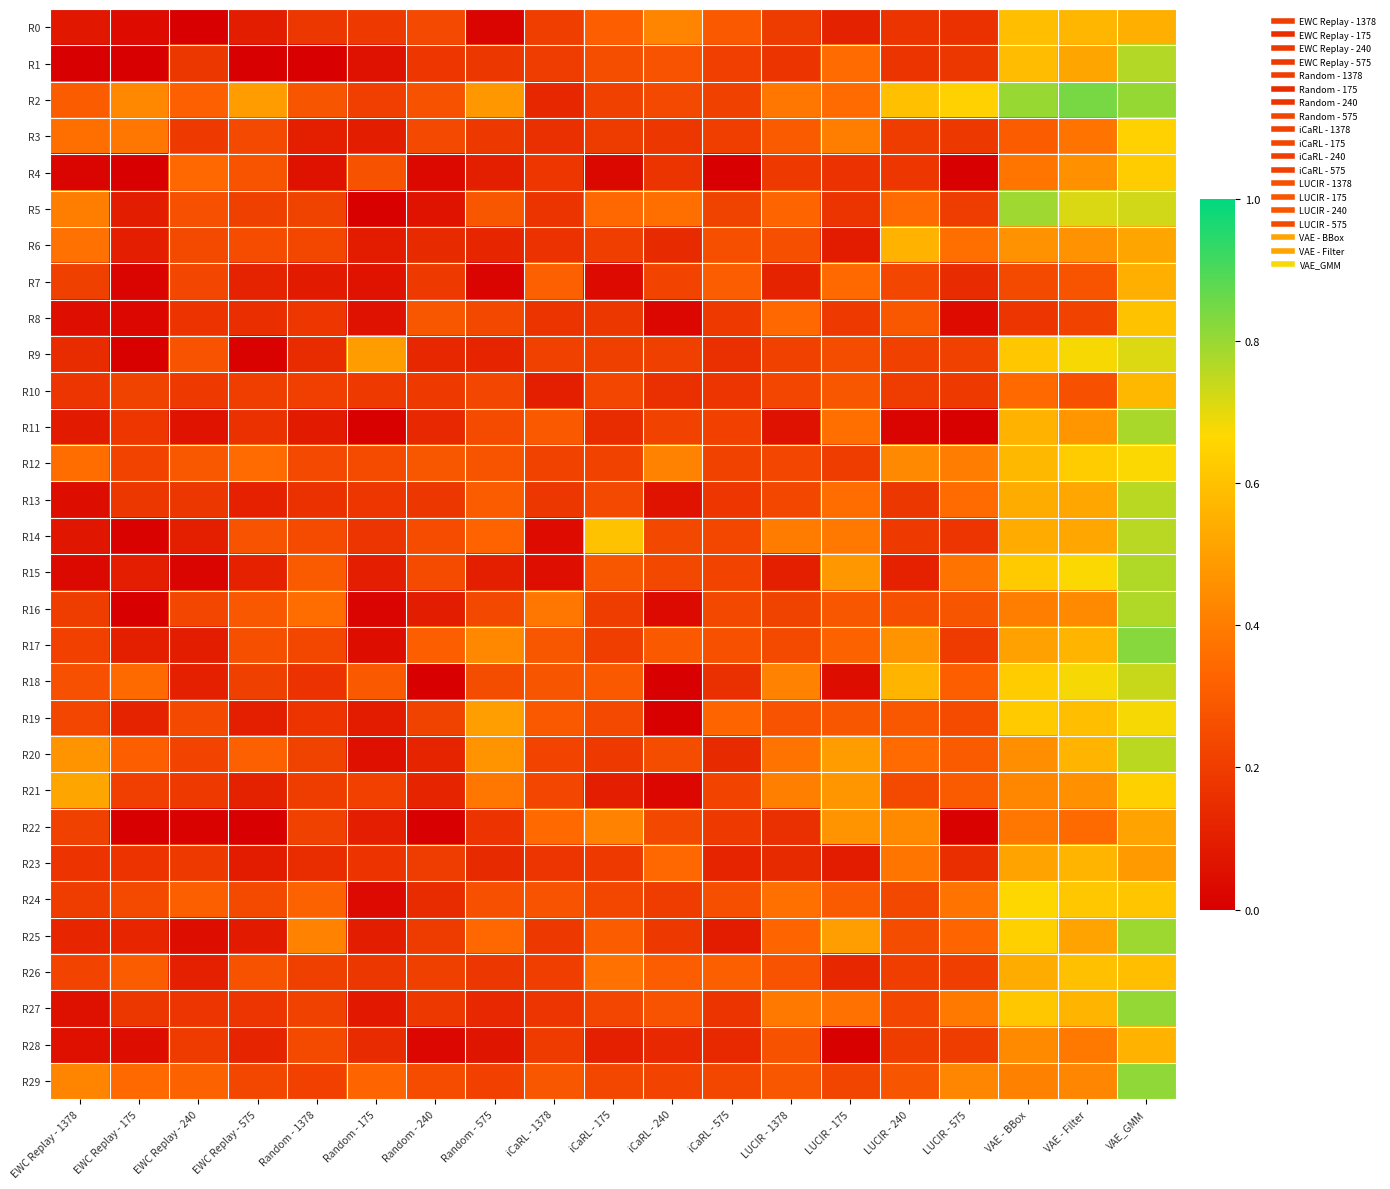

Reading right to left, extract all data points from this chart.

R0: VAE_GMM=0.5	VAE - Filter=0.6	VAE - BBox=0.6	LUCIR - 575=0.2	LUCIR - 240=0.2	LUCIR - 175=0.1	LUCIR - 1378=0.2	iCaRL - 575=0.3	iCaRL - 240=0.4	iCaRL - 175=0.3	iCaRL - 1378=0.2	Random - 575=0.0	Random - 240=0.2	Random - 175=0.2	Random - 1378=0.2	EWC Replay - 575=0.1	EWC Replay - 240=0.0	EWC Replay - 175=0.0	EWC Replay - 1378=0.1
R1: VAE_GMM=0.8	VAE - Filter=0.5	VAE - BBox=0.6	LUCIR - 575=0.2	LUCIR - 240=0.2	LUCIR - 175=0.4	LUCIR - 1378=0.2	iCaRL - 575=0.2	iCaRL - 240=0.3	iCaRL - 175=0.3	iCaRL - 1378=0.2	Random - 575=0.2	Random - 240=0.2	Random - 175=0.1	Random - 1378=0.0	EWC Replay - 575=0.0	EWC Replay - 240=0.2	EWC Replay - 175=0.0	EWC Replay - 1378=0.0
R2: VAE_GMM=0.8	VAE - Filter=0.8	VAE - BBox=0.8	LUCIR - 575=0.6	LUCIR - 240=0.6	LUCIR - 175=0.3	LUCIR - 1378=0.4	iCaRL - 575=0.2	iCaRL - 240=0.2	iCaRL - 175=0.2	iCaRL - 1378=0.1	Random - 575=0.5	Random - 240=0.3	Random - 175=0.2	Random - 1378=0.3	EWC Replay - 575=0.5	EWC Replay - 240=0.3	EWC Replay - 175=0.4	EWC Replay - 1378=0.3
R3: VAE_GMM=0.6	VAE - Filter=0.4	VAE - BBox=0.3	LUCIR - 575=0.2	LUCIR - 240=0.2	LUCIR - 175=0.4	LUCIR - 1378=0.3	iCaRL - 575=0.2	iCaRL - 240=0.2	iCaRL - 175=0.2	iCaRL - 1378=0.2	Random - 575=0.2	Random - 240=0.2	Random - 175=0.1	Random - 1378=0.1	EWC Replay - 575=0.2	EWC Replay - 240=0.2	EWC Replay - 175=0.4	EWC Replay - 1378=0.4
R4: VAE_GMM=0.6	VAE - Filter=0.5	VAE - BBox=0.4	LUCIR - 575=0.0	LUCIR - 240=0.2	LUCIR - 175=0.2	LUCIR - 1378=0.2	iCaRL - 575=0.0	iCaRL - 240=0.2	iCaRL - 175=0.0	iCaRL - 1378=0.2	Random - 575=0.1	Random - 240=0.0	Random - 175=0.3	Random - 1378=0.1	EWC Replay - 575=0.3	EWC Replay - 240=0.3	EWC Replay - 175=0.0	EWC Replay - 1378=0.0
R5: VAE_GMM=0.7	VAE - Filter=0.7	VAE - BBox=0.8	LUCIR - 575=0.2	LUCIR - 240=0.3	LUCIR - 175=0.2	LUCIR - 1378=0.3	iCaRL - 575=0.2	iCaRL - 240=0.4	iCaRL - 175=0.3	iCaRL - 1378=0.2	Random - 575=0.3	Random - 240=0.1	Random - 175=0.0	Random - 1378=0.2	EWC Replay - 575=0.2	EWC Replay - 240=0.3	EWC Replay - 175=0.1	EWC Replay - 1378=0.4
R6: VAE_GMM=0.5	VAE - Filter=0.5	VAE - BBox=0.5	LUCIR - 575=0.4	LUCIR - 240=0.6	LUCIR - 175=0.1	LUCIR - 1378=0.3	iCaRL - 575=0.3	iCaRL - 240=0.1	iCaRL - 175=0.2	iCaRL - 1378=0.2	Random - 575=0.1	Random - 240=0.1	Random - 175=0.1	Random - 1378=0.2	EWC Replay - 575=0.2	EWC Replay - 240=0.2	EWC Replay - 175=0.1	EWC Replay - 1378=0.4
R7: VAE_GMM=0.5	VAE - Filter=0.3	VAE - BBox=0.2	LUCIR - 575=0.1	LUCIR - 240=0.2	LUCIR - 175=0.3	LUCIR - 1378=0.1	iCaRL - 575=0.3	iCaRL - 240=0.2	iCaRL - 175=0.0	iCaRL - 1378=0.3	Random - 575=0.0	Random - 240=0.2	Random - 175=0.1	Random - 1378=0.1	EWC Replay - 575=0.1	EWC Replay - 240=0.2	EWC Replay - 175=0.0	EWC Replay - 1378=0.2
R8: VAE_GMM=0.6	VAE - Filter=0.2	VAE - BBox=0.2	LUCIR - 575=0.0	LUCIR - 240=0.3	LUCIR - 175=0.2	LUCIR - 1378=0.3	iCaRL - 575=0.2	iCaRL - 240=0.0	iCaRL - 175=0.2	iCaRL - 1378=0.2	Random - 575=0.2	Random - 240=0.3	Random - 175=0.1	Random - 1378=0.2	EWC Replay - 575=0.2	EWC Replay - 240=0.2	EWC Replay - 175=0.0	EWC Replay - 1378=0.0
R9: VAE_GMM=0.7	VAE - Filter=0.7	VAE - BBox=0.6	LUCIR - 575=0.2	LUCIR - 240=0.2	LUCIR - 175=0.3	LUCIR - 1378=0.2	iCaRL - 575=0.2	iCaRL - 240=0.2	iCaRL - 175=0.2	iCaRL - 1378=0.2	Random - 575=0.1	Random - 240=0.1	Random - 175=0.5	Random - 1378=0.1	EWC Replay - 575=0.0	EWC Replay - 240=0.3	EWC Replay - 175=0.0	EWC Replay - 1378=0.1
R10: VAE_GMM=0.6	VAE - Filter=0.3	VAE - BBox=0.3	LUCIR - 575=0.2	LUCIR - 240=0.2	LUCIR - 175=0.3	LUCIR - 1378=0.2	iCaRL - 575=0.2	iCaRL - 240=0.2	iCaRL - 175=0.2	iCaRL - 1378=0.1	Random - 575=0.2	Random - 240=0.2	Random - 175=0.2	Random - 1378=0.2	EWC Replay - 575=0.2	EWC Replay - 240=0.2	EWC Replay - 175=0.2	EWC Replay - 1378=0.2
R11: VAE_GMM=0.8	VAE - Filter=0.5	VAE - BBox=0.6	LUCIR - 575=0.0	LUCIR - 240=0.0	LUCIR - 175=0.4	LUCIR - 1378=0.1	iCaRL - 575=0.2	iCaRL - 240=0.2	iCaRL - 175=0.1	iCaRL - 1378=0.3	Random - 575=0.2	Random - 240=0.1	Random - 175=0.0	Random - 1378=0.1	EWC Replay - 575=0.2	EWC Replay - 240=0.1	EWC Replay - 175=0.2	EWC Replay - 1378=0.1
R12: VAE_GMM=0.7	VAE - Filter=0.6	VAE - BBox=0.6	LUCIR - 575=0.4	LUCIR - 240=0.4	LUCIR - 175=0.2	LUCIR - 1378=0.2	iCaRL - 575=0.2	iCaRL - 240=0.4	iCaRL - 175=0.2	iCaRL - 1378=0.2	Random - 575=0.3	Random - 240=0.3	Random - 175=0.2	Random - 1378=0.2	EWC Replay - 575=0.4	EWC Replay - 240=0.3	EWC Replay - 175=0.2	EWC Replay - 1378=0.4
R13: VAE_GMM=0.8	VAE - Filter=0.5	VAE - BBox=0.5	LUCIR - 575=0.4	LUCIR - 240=0.2	LUCIR - 175=0.4	LUCIR - 1378=0.2	iCaRL - 575=0.2	iCaRL - 240=0.1	iCaRL - 175=0.2	iCaRL - 1378=0.2	Random - 575=0.3	Random - 240=0.2	Random - 175=0.2	Random - 1378=0.2	EWC Replay - 575=0.1	EWC Replay - 240=0.2	EWC Replay - 175=0.2	EWC Replay - 1378=0.0
R14: VAE_GMM=0.8	VAE - Filter=0.5	VAE - BBox=0.5	LUCIR - 575=0.2	LUCIR - 240=0.2	LUCIR - 175=0.4	LUCIR - 1378=0.4	iCaRL - 575=0.2	iCaRL - 240=0.2	iCaRL - 175=0.6	iCaRL - 1378=0.0	Random - 575=0.3	Random - 240=0.3	Random - 175=0.2	Random - 1378=0.2	EWC Replay - 575=0.3	EWC Replay - 240=0.1	EWC Replay - 175=0.0	EWC Replay - 1378=0.1
R15: VAE_GMM=0.8	VAE - Filter=0.7	VAE - BBox=0.6	LUCIR - 575=0.4	LUCIR - 240=0.1	LUCIR - 175=0.5	LUCIR - 1378=0.1	iCaRL - 575=0.2	iCaRL - 240=0.2	iCaRL - 175=0.3	iCaRL - 1378=0.1	Random - 575=0.1	Random - 240=0.2	Random - 175=0.1	Random - 1378=0.3	EWC Replay - 575=0.1	EWC Replay - 240=0.0	EWC Replay - 175=0.1	EWC Replay - 1378=0.0
R16: VAE_GMM=0.8	VAE - Filter=0.4	VAE - BBox=0.4	LUCIR - 575=0.3	LUCIR - 240=0.3	LUCIR - 175=0.3	LUCIR - 1378=0.2	iCaRL - 575=0.2	iCaRL - 240=0.0	iCaRL - 175=0.2	iCaRL - 1378=0.4	Random - 575=0.2	Random - 240=0.1	Random - 175=0.0	Random - 1378=0.4	EWC Replay - 575=0.3	EWC Replay - 240=0.2	EWC Replay - 175=0.0	EWC Replay - 1378=0.2
R17: VAE_GMM=0.8	VAE - Filter=0.6	VAE - BBox=0.5	LUCIR - 575=0.2	LUCIR - 240=0.5	LUCIR - 175=0.3	LUCIR - 1378=0.2	iCaRL - 575=0.3	iCaRL - 240=0.3	iCaRL - 175=0.2	iCaRL - 1378=0.3	Random - 575=0.4	Random - 240=0.3	Random - 175=0.0	Random - 1378=0.2	EWC Replay - 575=0.3	EWC Replay - 240=0.1	EWC Replay - 175=0.1	EWC Replay - 1378=0.2
R18: VAE_GMM=0.7	VAE - Filter=0.7	VAE - BBox=0.6	LUCIR - 575=0.3	LUCIR - 240=0.6	LUCIR - 175=0.0	LUCIR - 1378=0.4	iCaRL - 575=0.2	iCaRL - 240=0.0	iCaRL - 175=0.3	iCaRL - 1378=0.3	Random - 575=0.3	Random - 240=0.0	Random - 175=0.3	Random - 1378=0.2	EWC Replay - 575=0.2	EWC Replay - 240=0.1	EWC Replay - 175=0.3	EWC Replay - 1378=0.3
R19: VAE_GMM=0.7	VAE - Filter=0.6	VAE - BBox=0.6	LUCIR - 575=0.2	LUCIR - 240=0.3	LUCIR - 175=0.3	LUCIR - 1378=0.3	iCaRL - 575=0.3	iCaRL - 240=0.0	iCaRL - 175=0.2	iCaRL - 1378=0.3	Random - 575=0.5	Random - 240=0.2	Random - 175=0.1	Random - 1378=0.2	EWC Replay - 575=0.1	EWC Replay - 240=0.2	EWC Replay - 175=0.1	EWC Replay - 1378=0.2
R20: VAE_GMM=0.8	VAE - Filter=0.6	VAE - BBox=0.5	LUCIR - 575=0.3	LUCIR - 240=0.3	LUCIR - 175=0.5	LUCIR - 1378=0.4	iCaRL - 575=0.1	iCaRL - 240=0.3	iCaRL - 175=0.2	iCaRL - 1378=0.2	Random - 575=0.5	Random - 240=0.1	Random - 175=0.1	Random - 1378=0.2	EWC Replay - 575=0.3	EWC Replay - 240=0.2	EWC Replay - 175=0.3	EWC Replay - 1378=0.5
R21: VAE_GMM=0.6	VAE - Filter=0.5	VAE - BBox=0.4	LUCIR - 575=0.3	LUCIR - 240=0.2	LUCIR - 175=0.5	LUCIR - 1378=0.4	iCaRL - 575=0.2	iCaRL - 240=0.0	iCaRL - 175=0.1	iCaRL - 1378=0.2	Random - 575=0.4	Random - 240=0.1	Random - 175=0.2	Random - 1378=0.2	EWC Replay - 575=0.1	EWC Replay - 240=0.2	EWC Replay - 175=0.2	EWC Replay - 1378=0.5
R22: VAE_GMM=0.5	VAE - Filter=0.3	VAE - BBox=0.4	LUCIR - 575=0.0	LUCIR - 240=0.4	LUCIR - 175=0.5	LUCIR - 1378=0.2	iCaRL - 575=0.2	iCaRL - 240=0.2	iCaRL - 175=0.4	iCaRL - 1378=0.3	Random - 575=0.2	Random - 240=0.0	Random - 175=0.1	Random - 1378=0.2	EWC Replay - 575=0.0	EWC Replay - 240=0.0	EWC Replay - 175=0.0	EWC Replay - 1378=0.2
R23: VAE_GMM=0.5	VAE - Filter=0.6	VAE - BBox=0.5	LUCIR - 575=0.2	LUCIR - 240=0.4	LUCIR - 175=0.1	LUCIR - 1378=0.1	iCaRL - 575=0.1	iCaRL - 240=0.3	iCaRL - 175=0.2	iCaRL - 1378=0.2	Random - 575=0.1	Random - 240=0.2	Random - 175=0.2	Random - 1378=0.1	EWC Replay - 575=0.1	EWC Replay - 240=0.2	EWC Replay - 175=0.2	EWC Replay - 1378=0.2
R24: VAE_GMM=0.6	VAE - Filter=0.6	VAE - BBox=0.7	LUCIR - 575=0.4	LUCIR - 240=0.2	LUCIR - 175=0.3	LUCIR - 1378=0.4	iCaRL - 575=0.3	iCaRL - 240=0.2	iCaRL - 175=0.2	iCaRL - 1378=0.3	Random - 575=0.3	Random - 240=0.1	Random - 175=0.0	Random - 1378=0.3	EWC Replay - 575=0.2	EWC Replay - 240=0.3	EWC Replay - 175=0.2	EWC Replay - 1378=0.2
R25: VAE_GMM=0.8	VAE - Filter=0.5	VAE - BBox=0.6	LUCIR - 575=0.3	LUCIR - 240=0.3	LUCIR - 175=0.5	LUCIR - 1378=0.3	iCaRL - 575=0.1	iCaRL - 240=0.2	iCaRL - 175=0.3	iCaRL - 1378=0.2	Random - 575=0.3	Random - 240=0.2	Random - 175=0.1	Random - 1378=0.4	EWC Replay - 575=0.1	EWC Replay - 240=0.0	EWC Replay - 175=0.1	EWC Replay - 1378=0.1
R26: VAE_GMM=0.6	VAE - Filter=0.6	VAE - BBox=0.5	LUCIR - 575=0.2	LUCIR - 240=0.2	LUCIR - 175=0.1	LUCIR - 1378=0.3	iCaRL - 575=0.3	iCaRL - 240=0.3	iCaRL - 175=0.4	iCaRL - 1378=0.2	Random - 575=0.2	Random - 240=0.2	Random - 175=0.2	Random - 1378=0.2	EWC Replay - 575=0.3	EWC Replay - 240=0.1	EWC Replay - 175=0.3	EWC Replay - 1378=0.2
R27: VAE_GMM=0.8	VAE - Filter=0.6	VAE - BBox=0.6	LUCIR - 575=0.4	LUCIR - 240=0.2	LUCIR - 175=0.4	LUCIR - 1378=0.4	iCaRL - 575=0.2	iCaRL - 240=0.3	iCaRL - 175=0.2	iCaRL - 1378=0.2	Random - 575=0.1	Random - 240=0.2	Random - 175=0.1	Random - 1378=0.2	EWC Replay - 575=0.2	EWC Replay - 240=0.2	EWC Replay - 175=0.2	EWC Replay - 1378=0.1
R28: VAE_GMM=0.6	VAE - Filter=0.4	VAE - BBox=0.4	LUCIR - 575=0.2	LUCIR - 240=0.2	LUCIR - 175=0.0	LUCIR - 1378=0.3	iCaRL - 575=0.1	iCaRL - 240=0.1	iCaRL - 175=0.1	iCaRL - 1378=0.2	Random - 575=0.1	Random - 240=0.0	Random - 175=0.1	Random - 1378=0.2	EWC Replay - 575=0.1	EWC Replay - 240=0.2	EWC Replay - 175=0.0	EWC Replay - 1378=0.1
R29: VAE_GMM=0.8	VAE - Filter=0.4	VAE - BBox=0.4	LUCIR - 575=0.4	LUCIR - 240=0.3	LUCIR - 175=0.2	LUCIR - 1378=0.3	iCaRL - 575=0.2	iCaRL - 240=0.2	iCaRL - 175=0.2	iCaRL - 1378=0.3	Random - 575=0.2	Random - 240=0.2	Random - 175=0.3	Random - 1378=0.2	EWC Replay - 575=0.2	EWC Replay - 240=0.3	EWC Replay - 175=0.3	EWC Replay - 1378=0.4